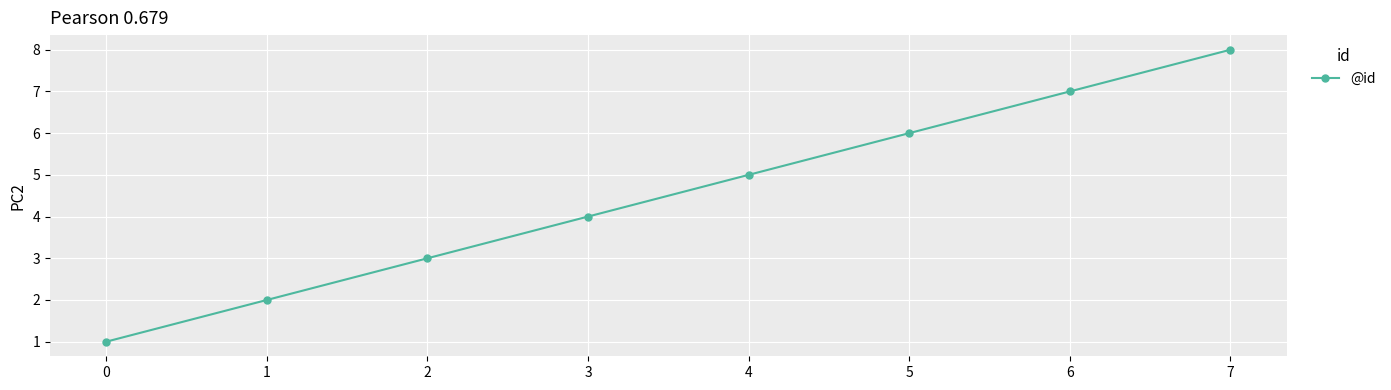

What is the change in value from 0 to 5?

+5